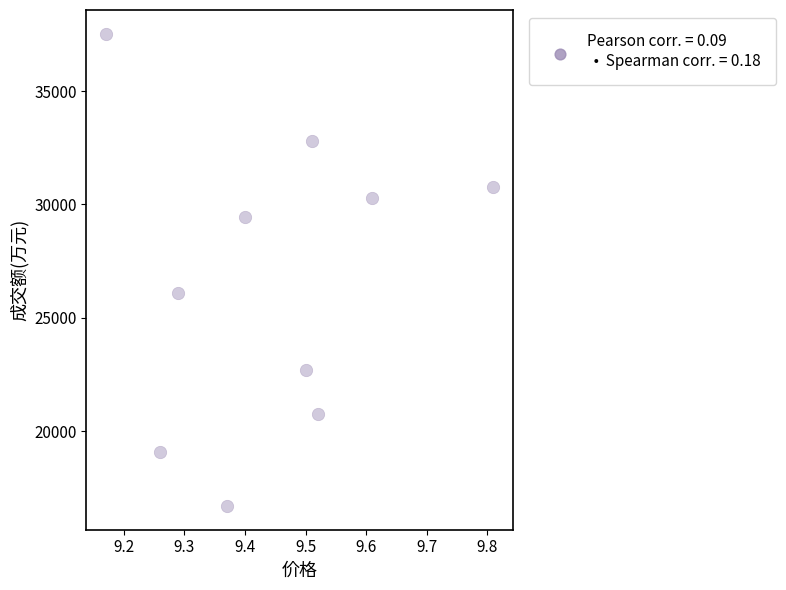

What Y value in the scatter plot is closest to 27113?

26085